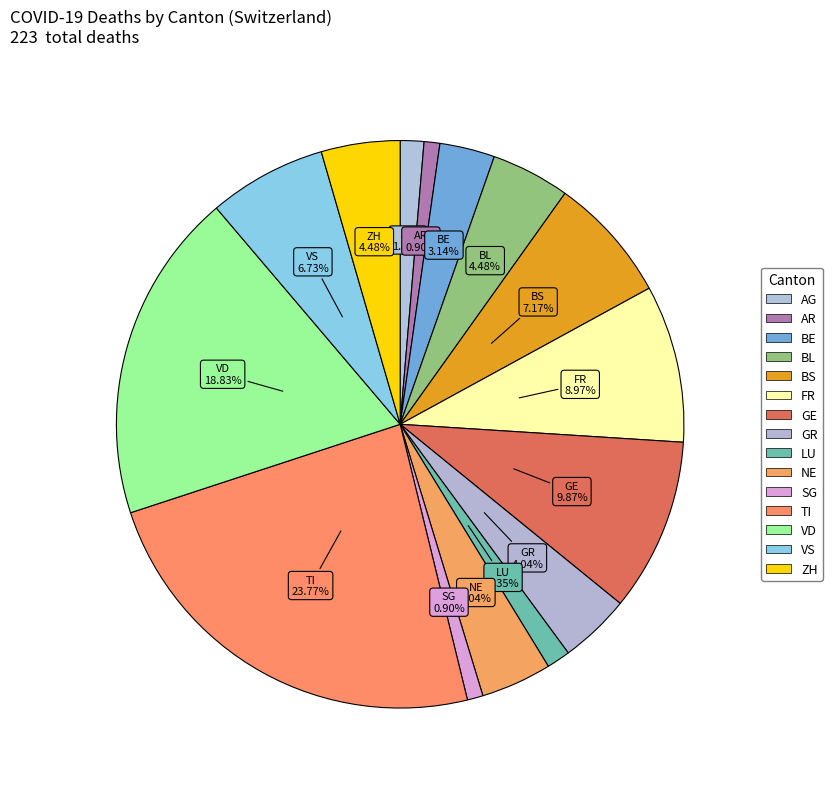

How many slices are in this pie chart?

15